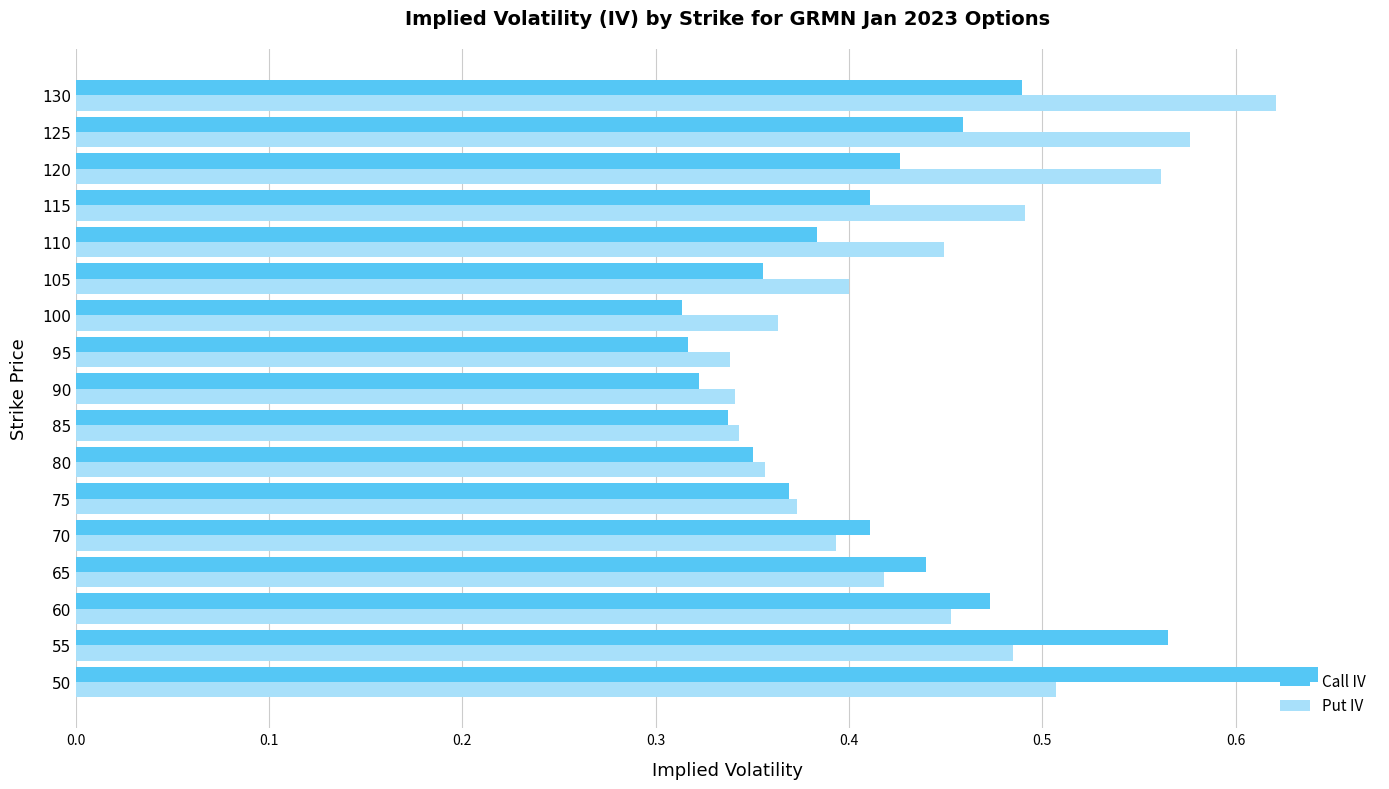

What are all the series names shown in the legend?

Call IV, Put IV